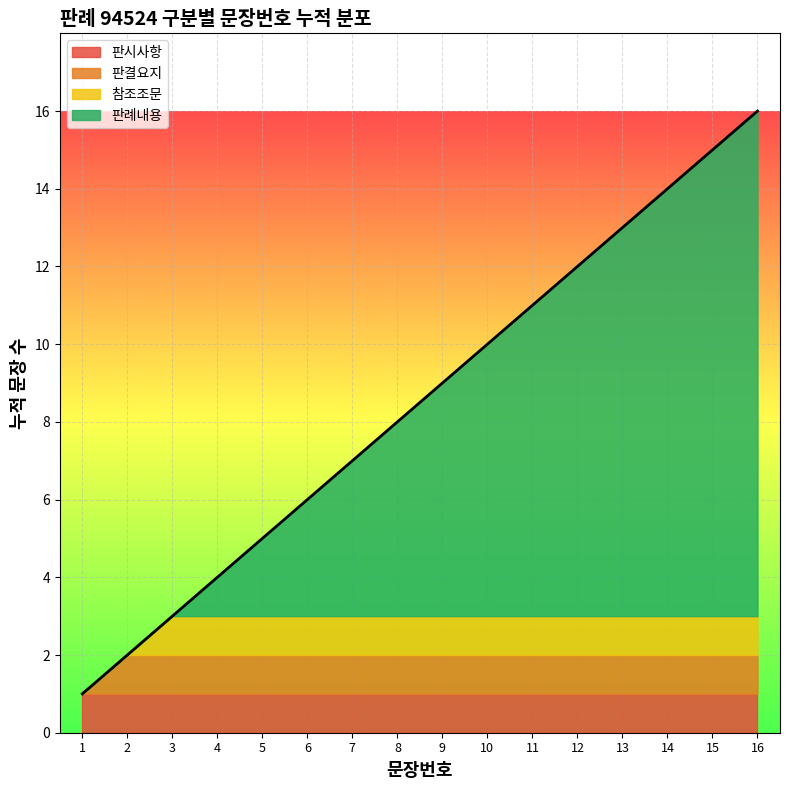

How many lines are shown in the chart?

4